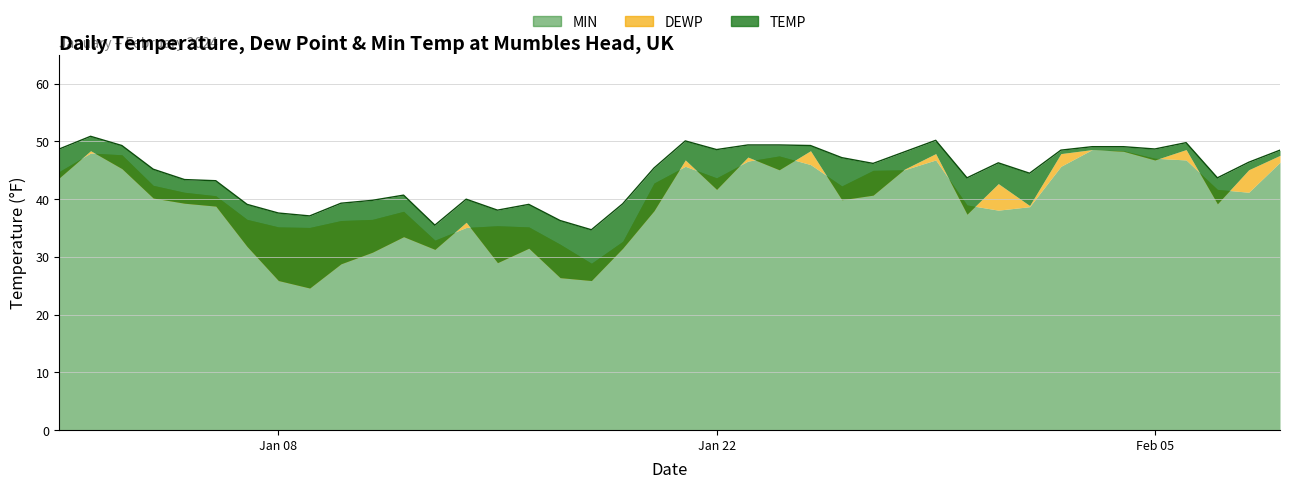

Rank the categories by DEWP value from lowest to highest.

2024-01-09, 2024-01-08, 2024-01-18, 2024-01-17, 2024-01-10, 2024-01-15, 2024-01-11, 2024-01-13, 2024-01-16, 2024-01-19, 2024-01-07, 2024-01-12, 2024-01-14, 2024-01-30, 2024-01-20, 2024-01-06, 2024-02-01, 2024-02-07, 2024-01-05, 2024-01-26, 2024-01-04, 2024-01-27, 2024-01-22, 2024-01-31, 2024-01-01, 2024-01-24, 2024-02-08, 2024-01-28, 2024-01-03, 2024-01-21, 2024-02-05, 2024-01-23, 2024-02-09, 2024-01-29, 2024-02-02, 2024-02-04, 2024-01-02, 2024-01-25, 2024-02-03, 2024-02-06